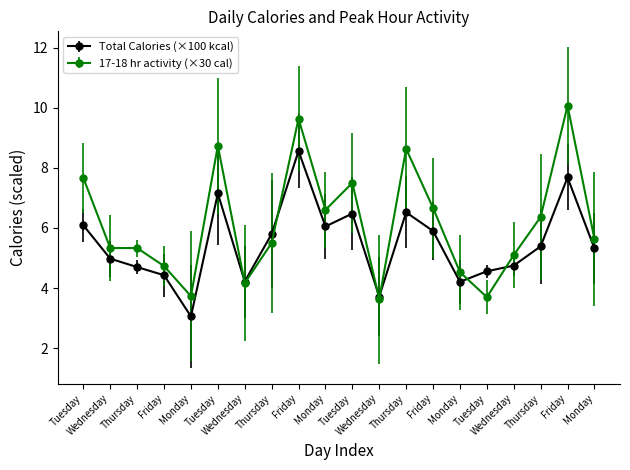

What are all the series names shown in the legend?

Total Calories (×100 kcal), 17-18 hr activity (×30 cal)